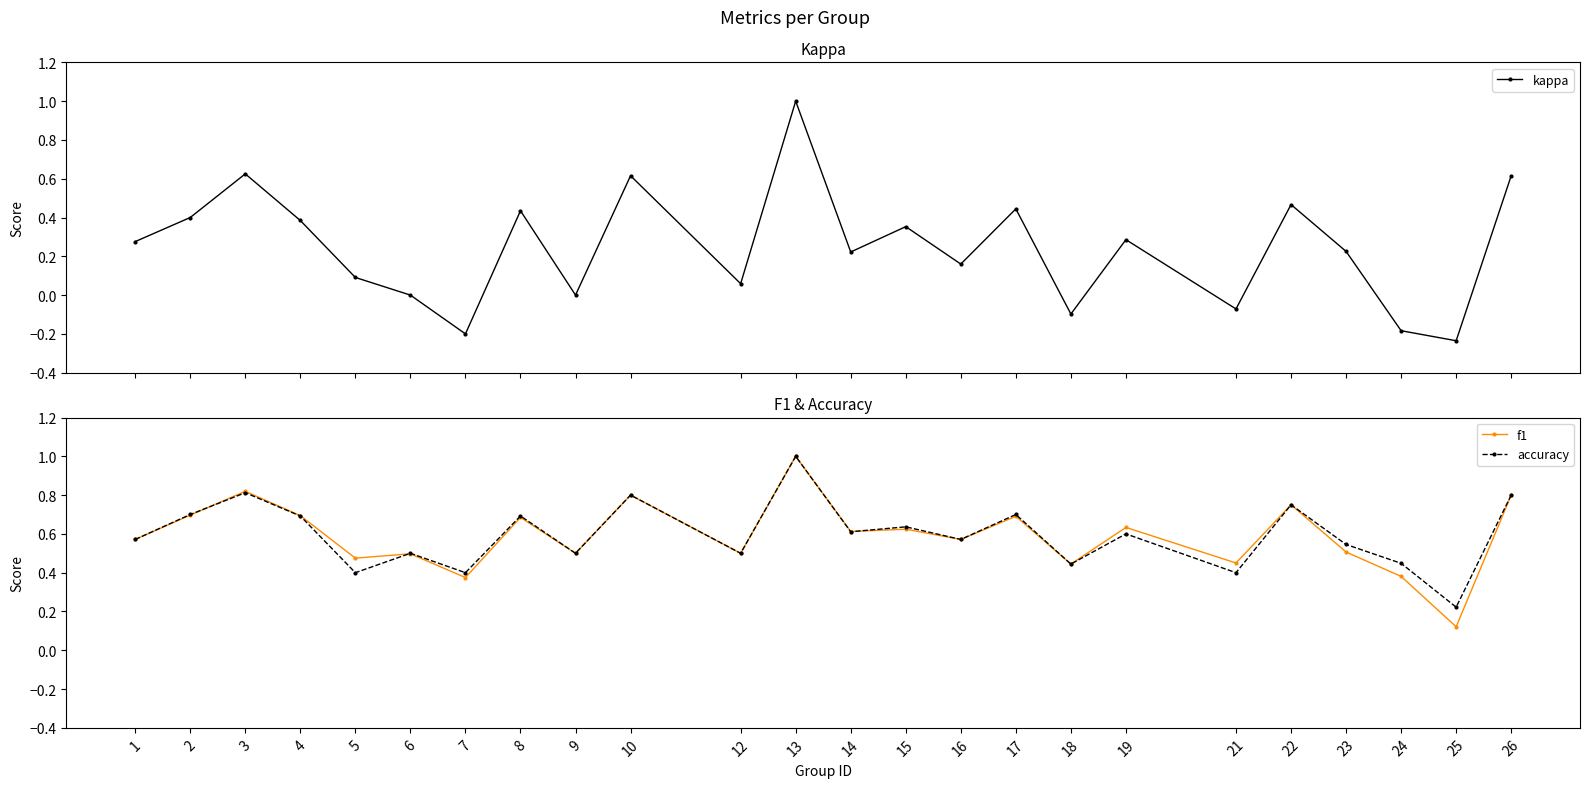

How many positive values does the kappa series have?

17